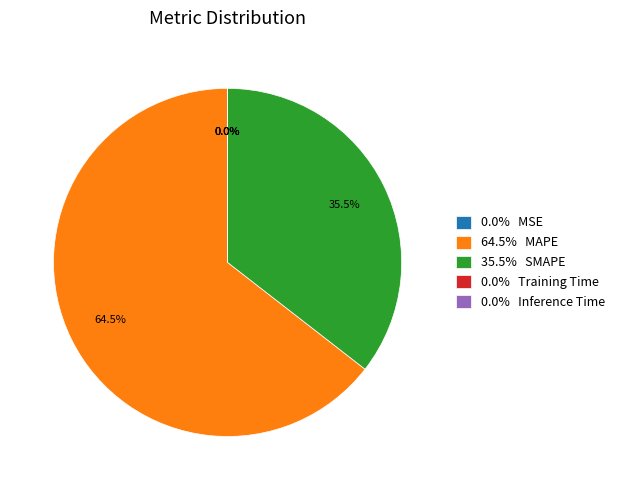

Which category accounts for the majority?

64.5% MAPE